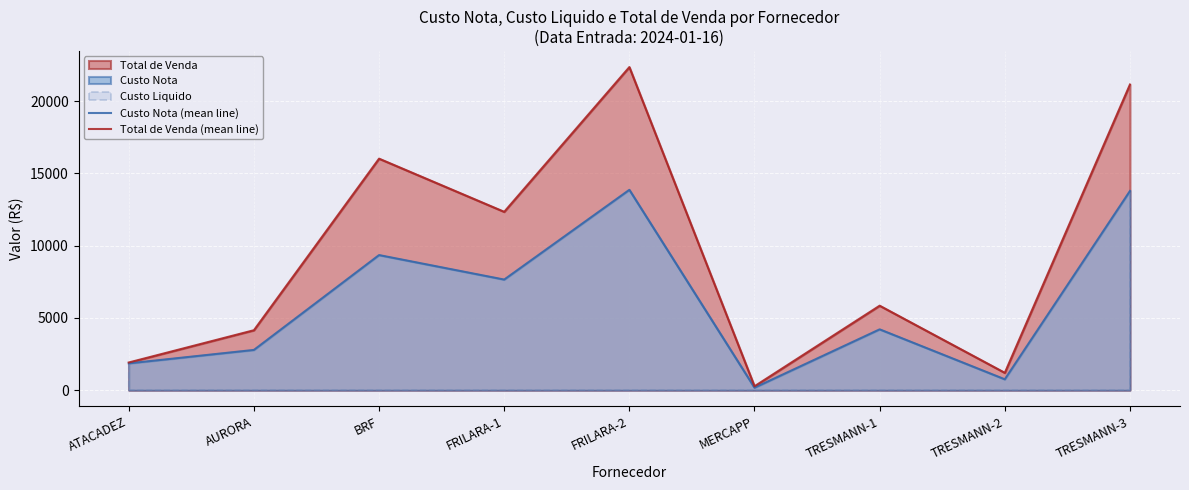

True or false: Total de Venda (mean line) and Custo Nota (mean line) cross at least once.

False